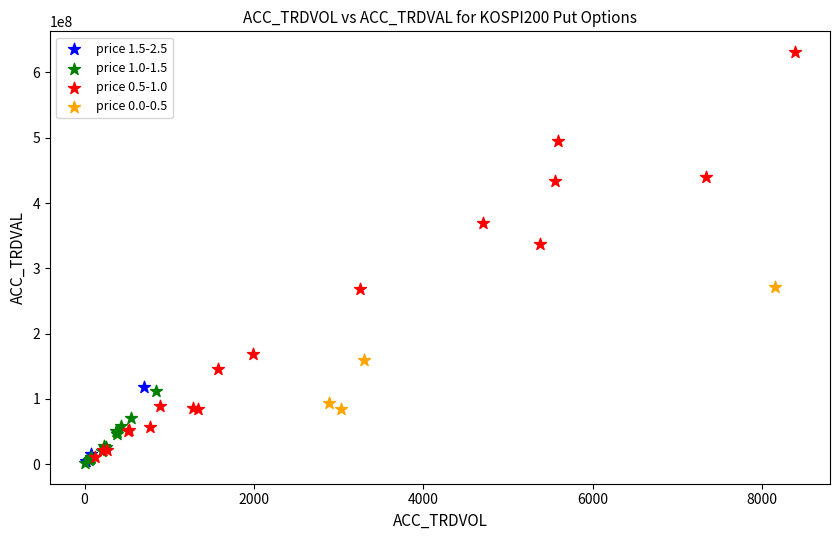

Which series contains the highest Y value?

price 0.5-1.0